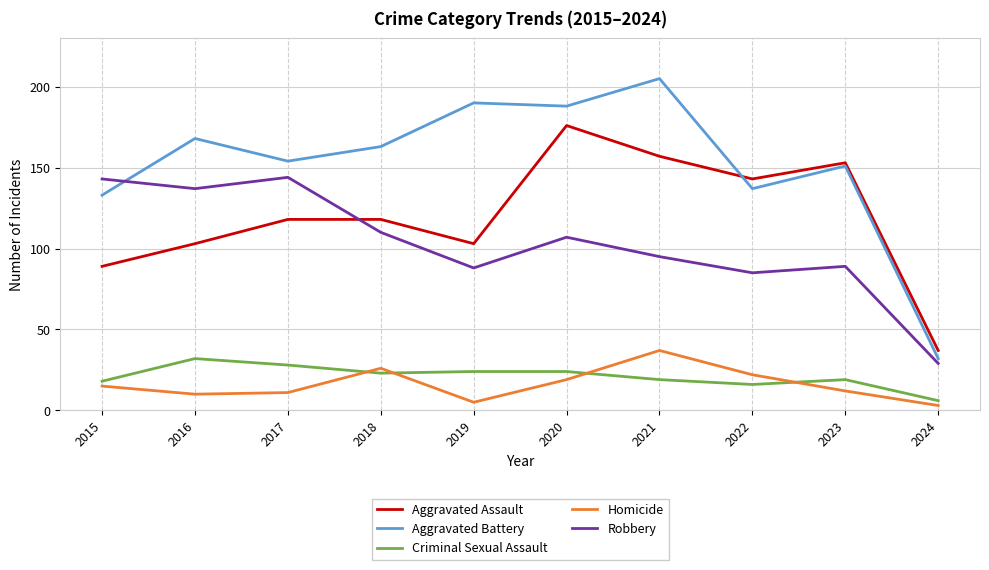

How many lines are shown in the chart?

5